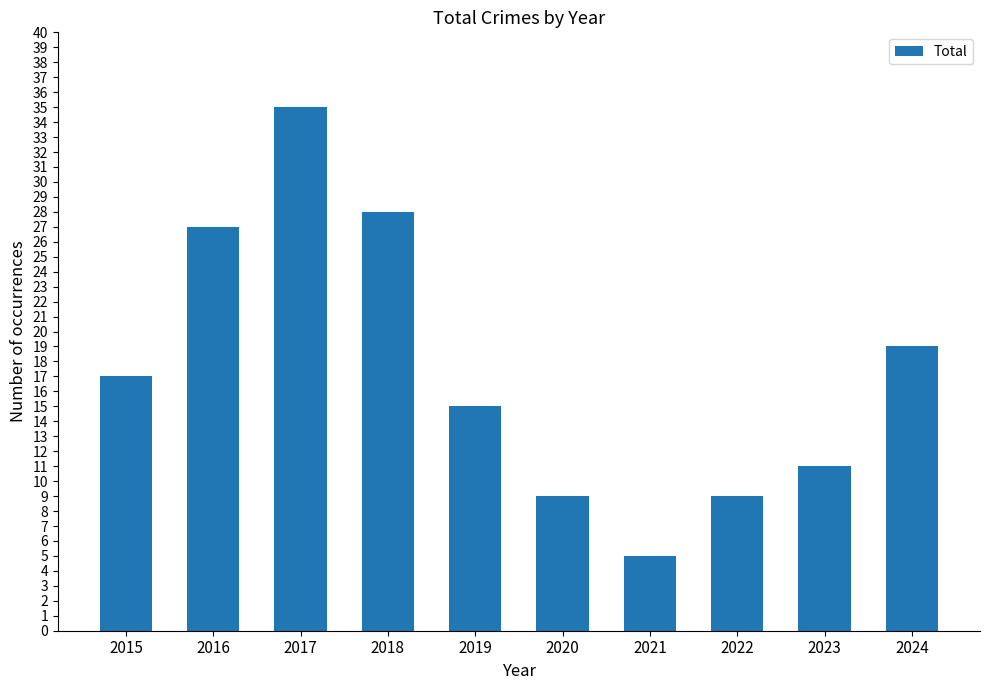

The chart shows a value of 27 at 2016. True or false?

True